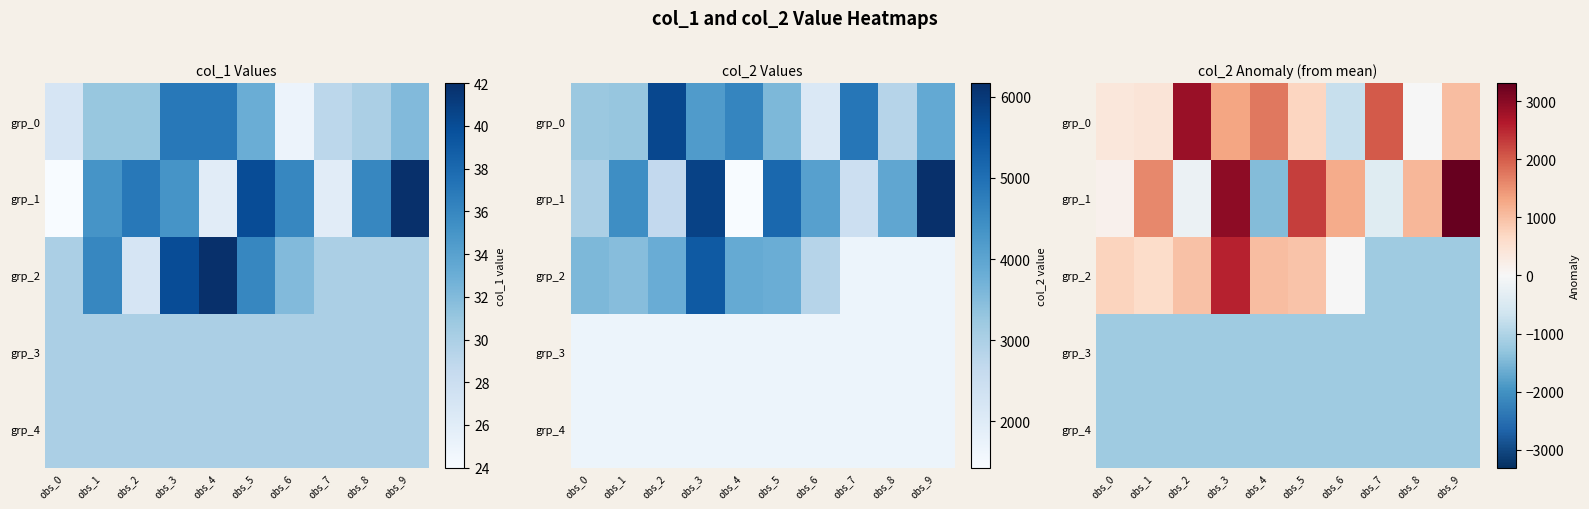

What is the sum of all grp_4 values?

-11802.2